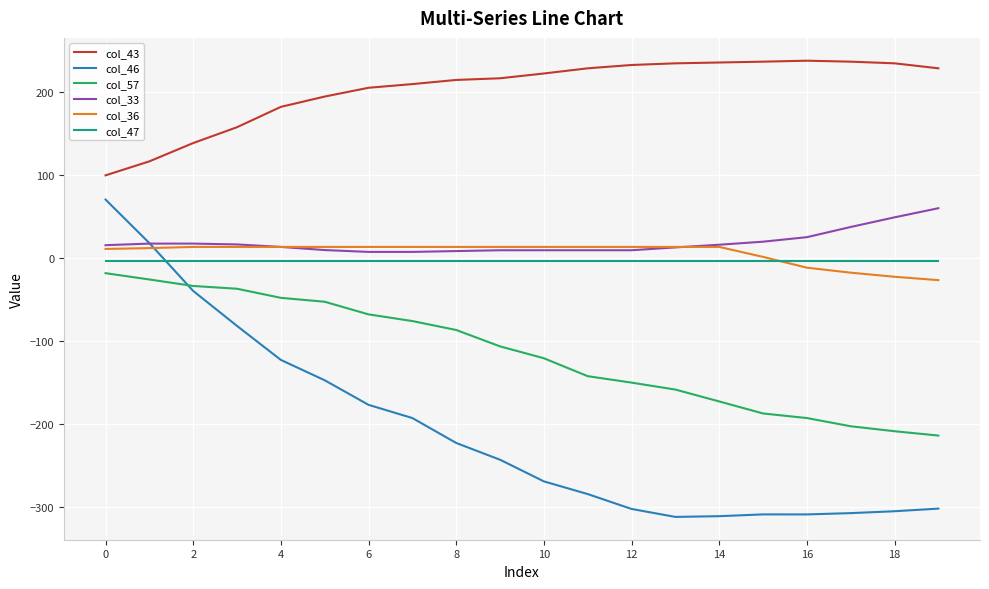

What is the highest value of the col_33 series?

59.6